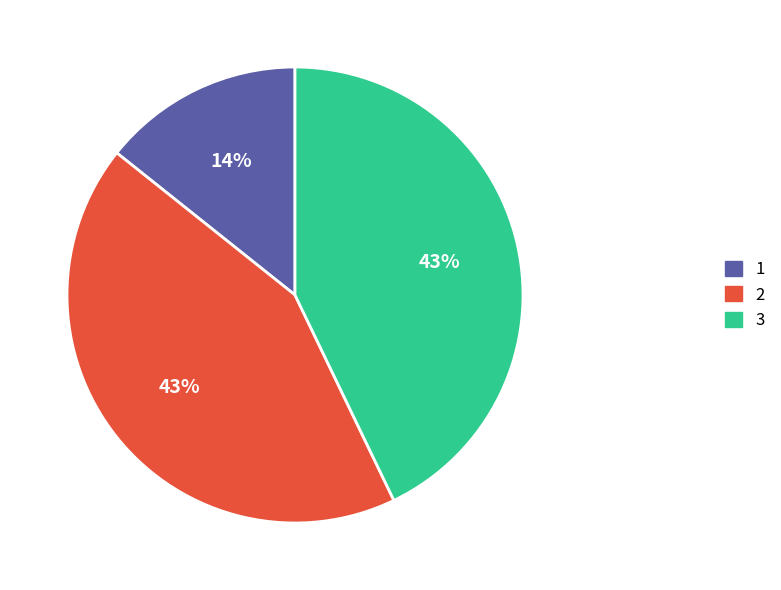

To the nearest percent, what is the difference between the largest and smallest slice percentages?

29%